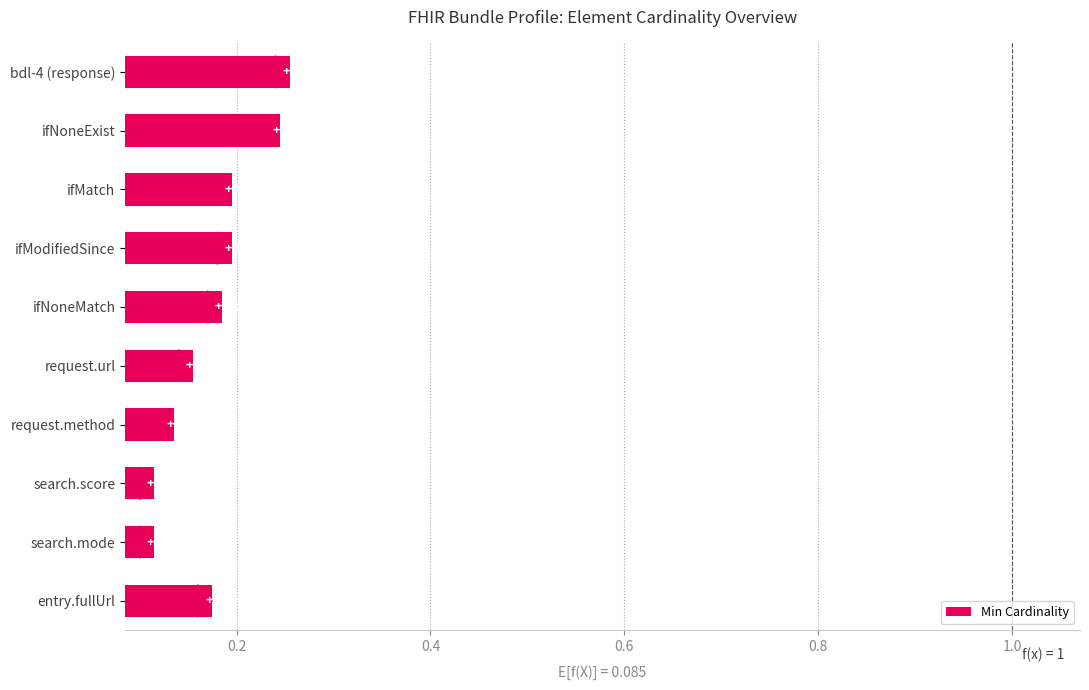

Between ifNoneMatch and entry.fullUrl, which is larger?

ifNoneMatch